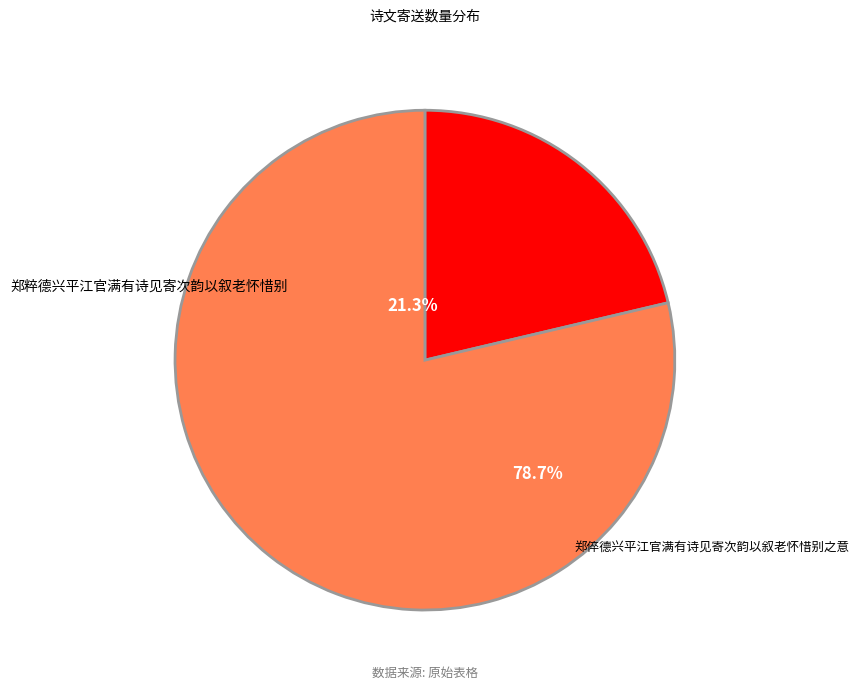

Is there any slice that represents more than half of the pie?

Yes